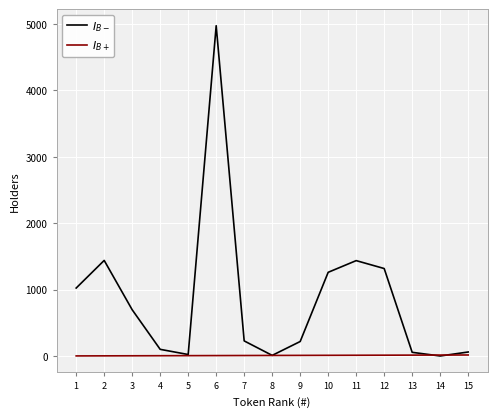

True or false: $I_{B+}$ has a value of 6 at 6.

True